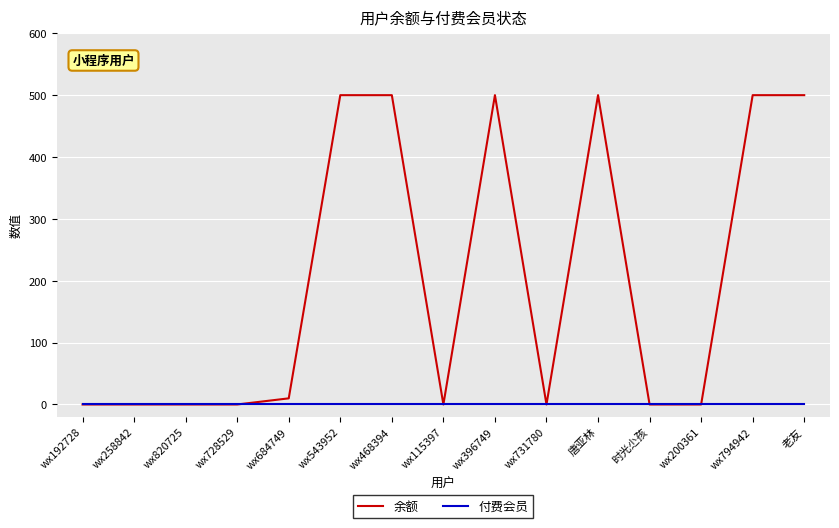

Reading left to right, extract all data points from this chart.

余额: wx192728=0.0	wx258842=0.0	wx820725=0.0	wx728529=0.0	wx684749=9.9	wx543952=500.0	wx468394=500.0	wx115397=0.0	wx396749=500.0	wx731780=0.0	唐亚林=500.0	时光尐孩=0.0	wx200361=0.0	wx794942=500.0	老友=500.0
付费会员: wx192728=0.0	wx258842=0.0	wx820725=0.0	wx728529=0.0	wx684749=0.0	wx543952=0.0	wx468394=0.0	wx115397=0.0	wx396749=0.0	wx731780=0.0	唐亚林=0.0	时光尐孩=0.0	wx200361=0.0	wx794942=0.0	老友=0.0